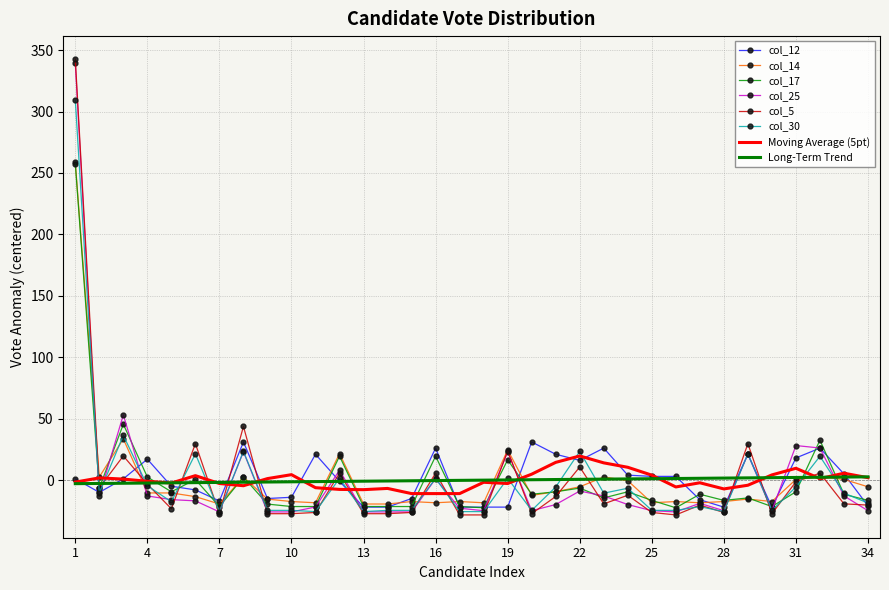

What are all the series names shown in the legend?

col_12, col_14, col_17, col_25, col_5, col_30, Moving Average (5pt), Long-Term Trend